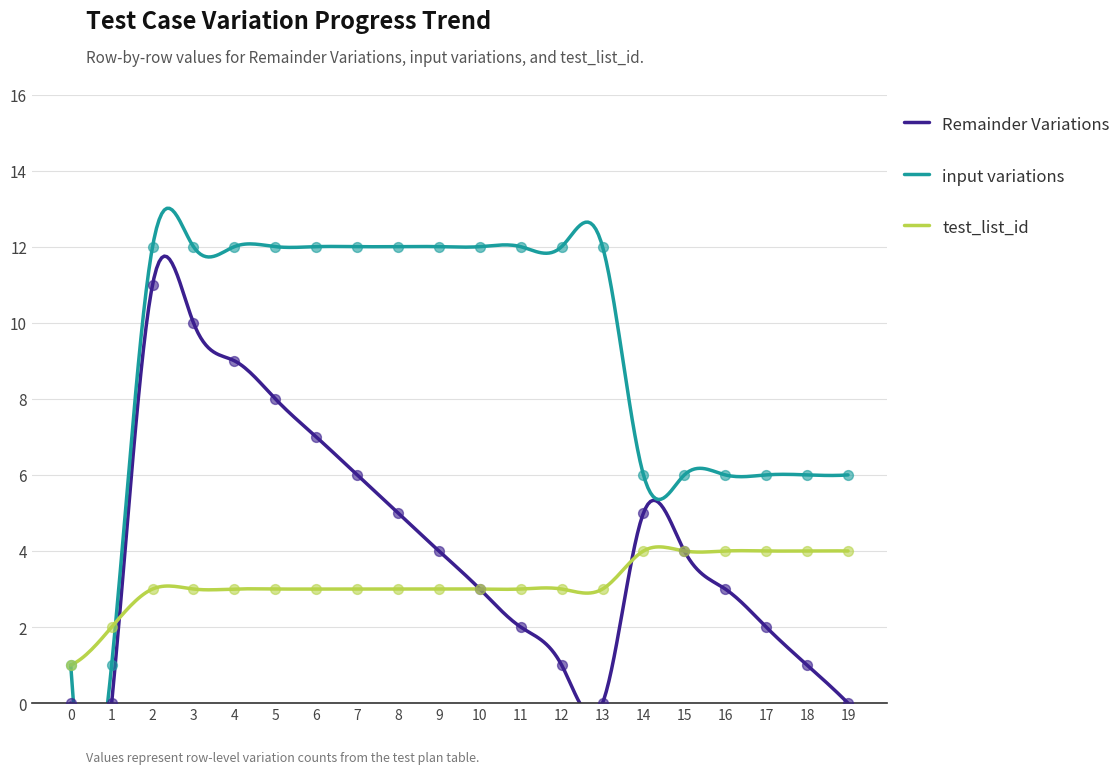

Which series has the largest total across all categories?

input variations